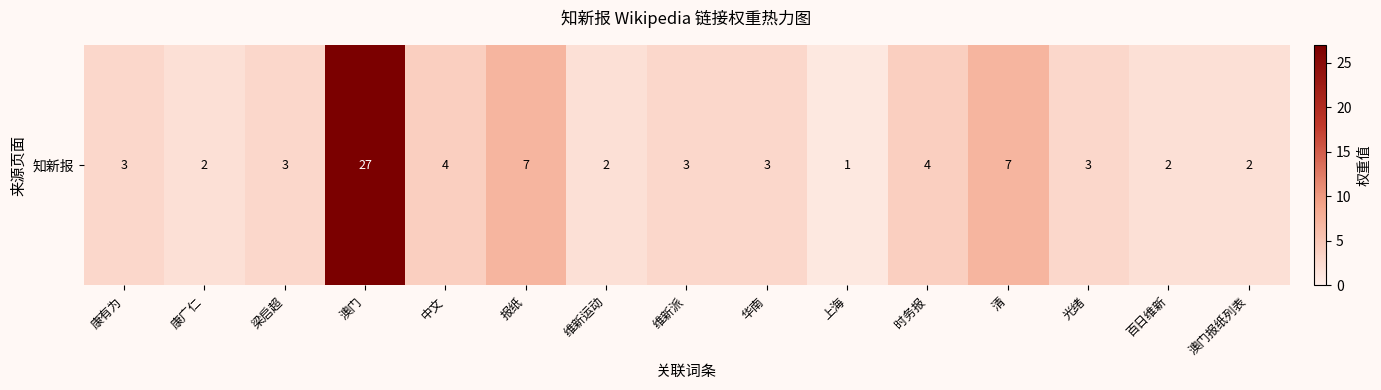

What is the difference between the second highest and second lowest values?

5